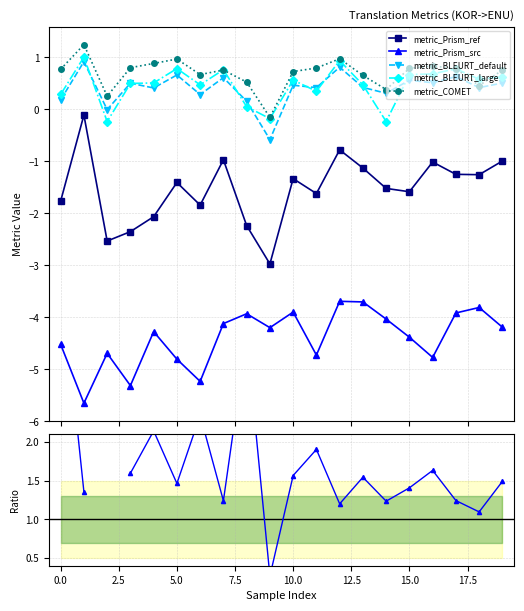

In metric_Prism_src, how many points are lower than both neighbors (excluding endpoints)?

6